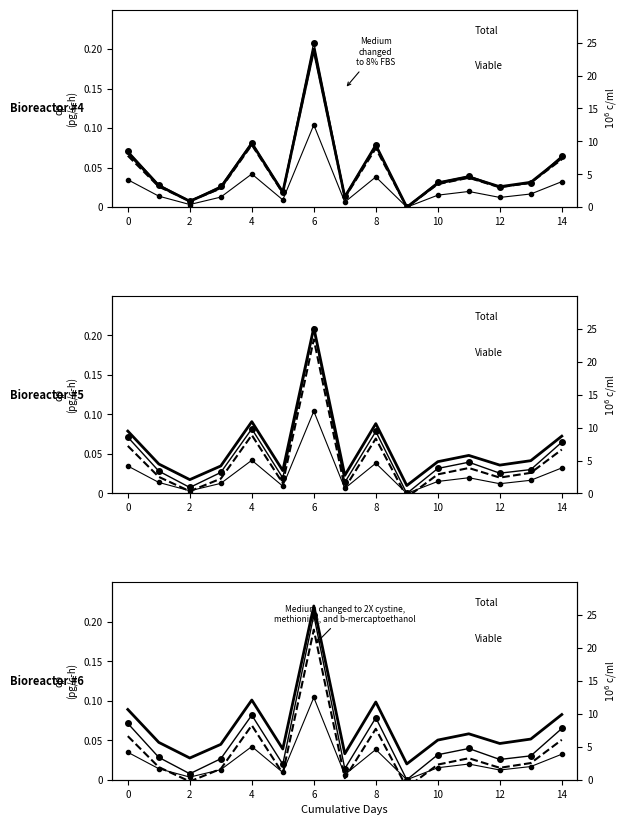

What is the total value across all series at 6?

37.9